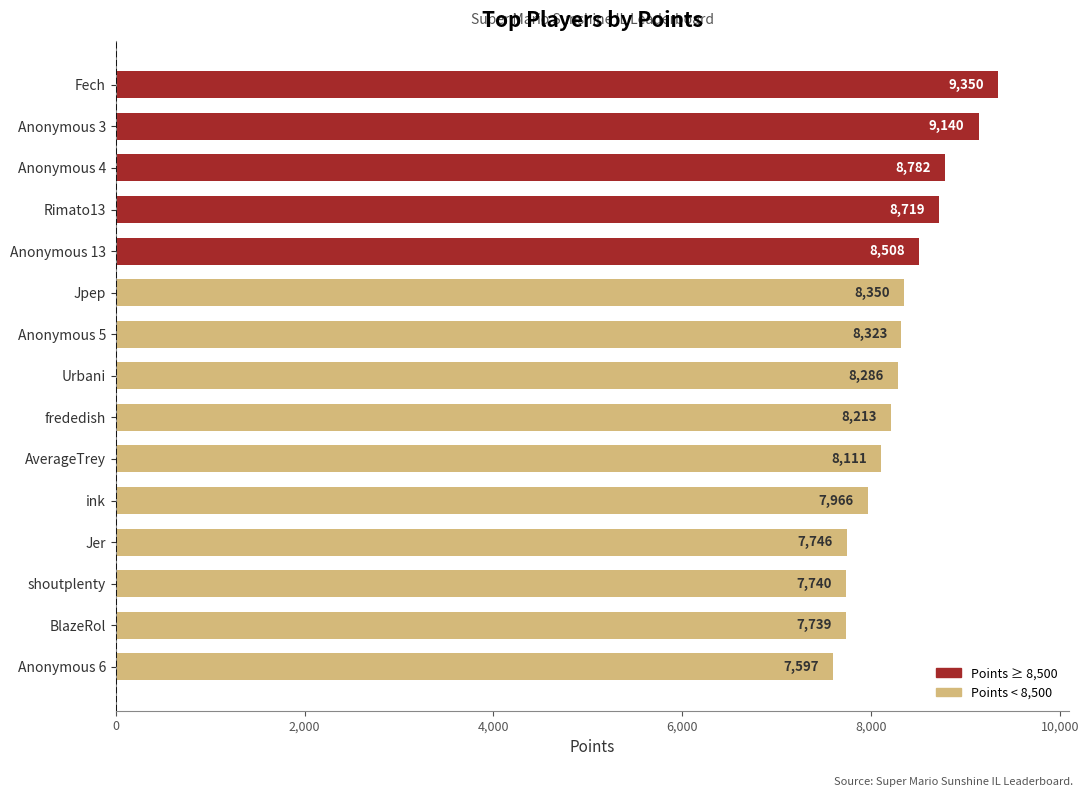

Which has a higher value, BlazeRol or Anonymous 13?

Anonymous 13